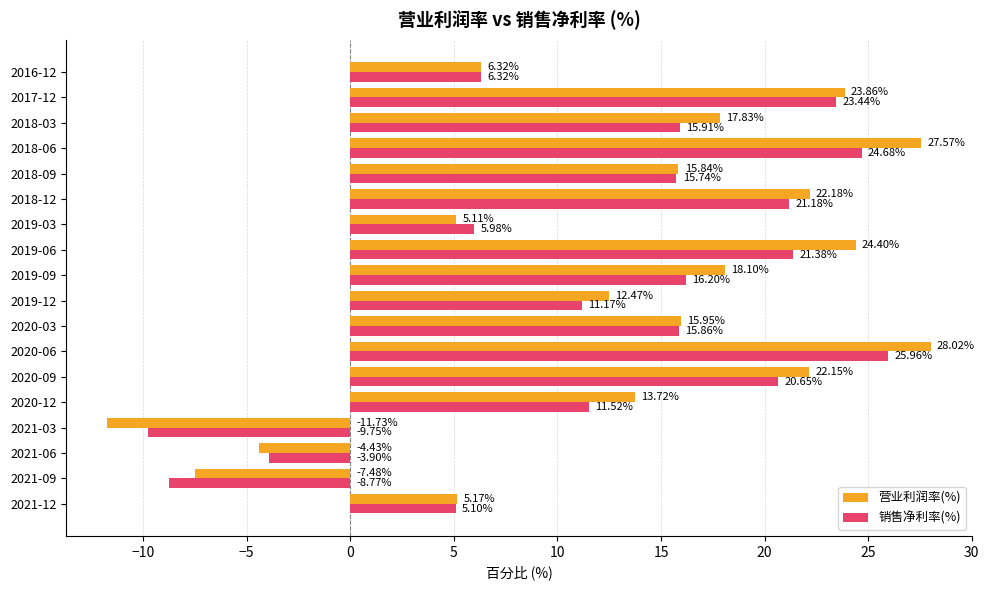

Between 2019-12 and 2018-03, which series saw the biggest shift?

营业利润率(%)